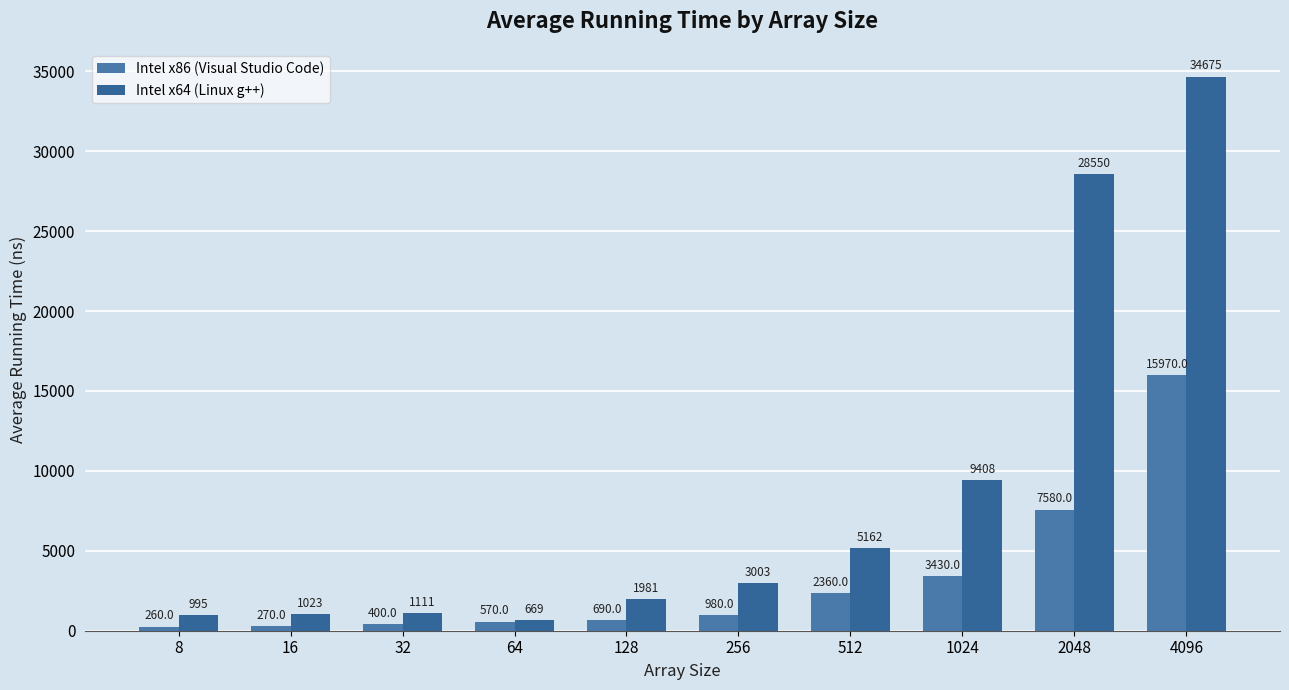

What is the difference between the second highest and second lowest values in the Intel x86 (Visual Studio Code) series?

7310.0